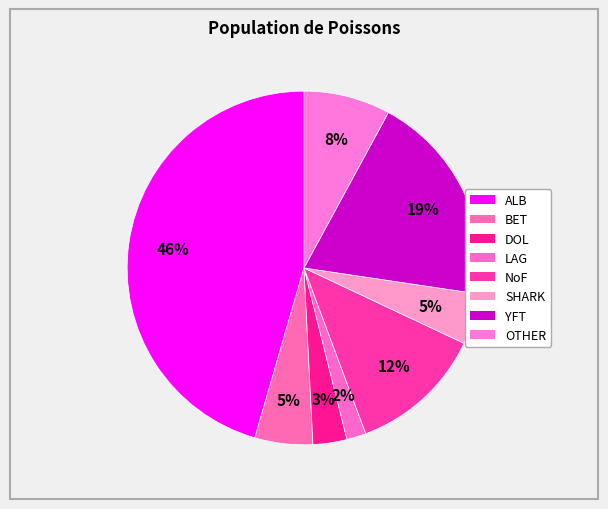

Rank the categories by value from highest to lowest.

ALB, YFT, NoF, OTHER, BET, SHARK, DOL, LAG